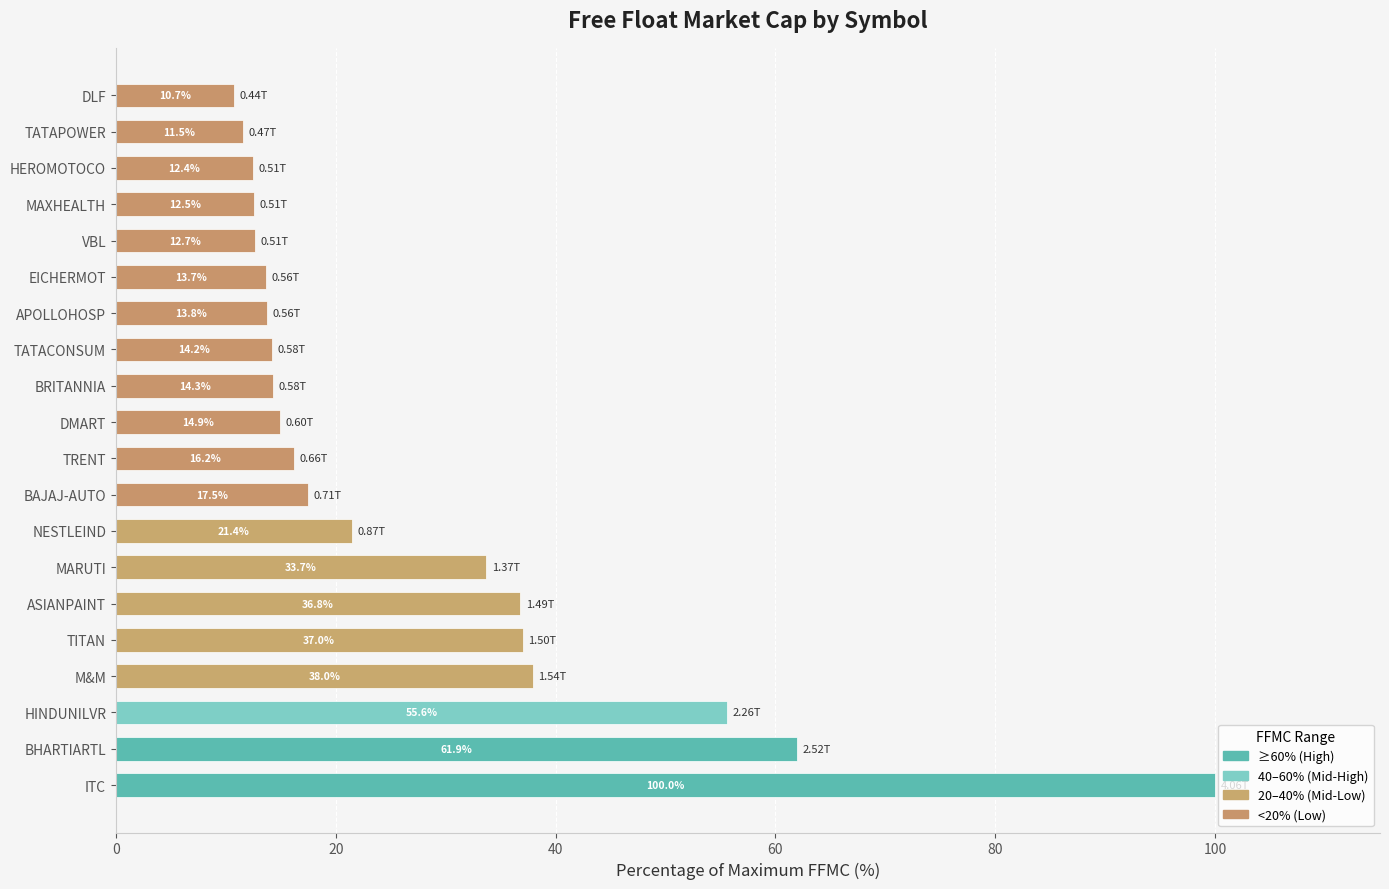

What is the difference between the maximum and minimum values?

89.3